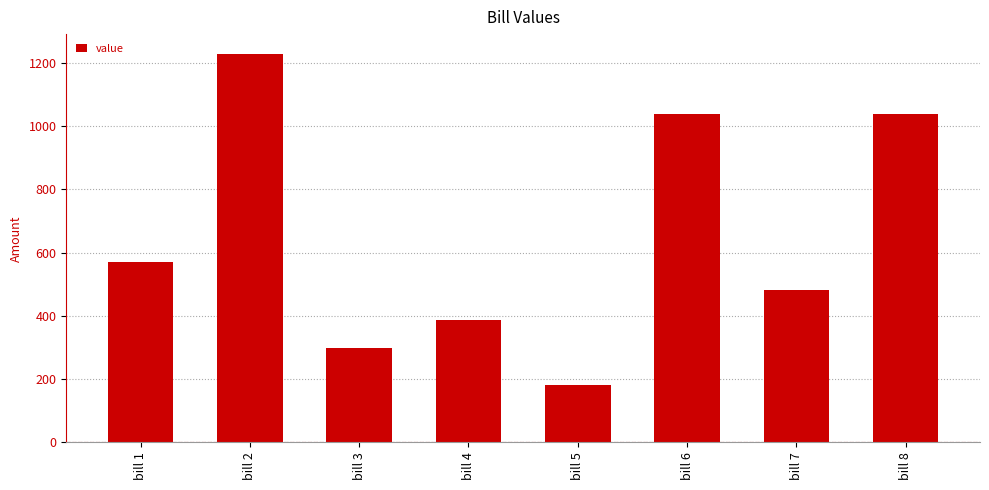

Which label corresponds to the largest value in the chart?

bill 2